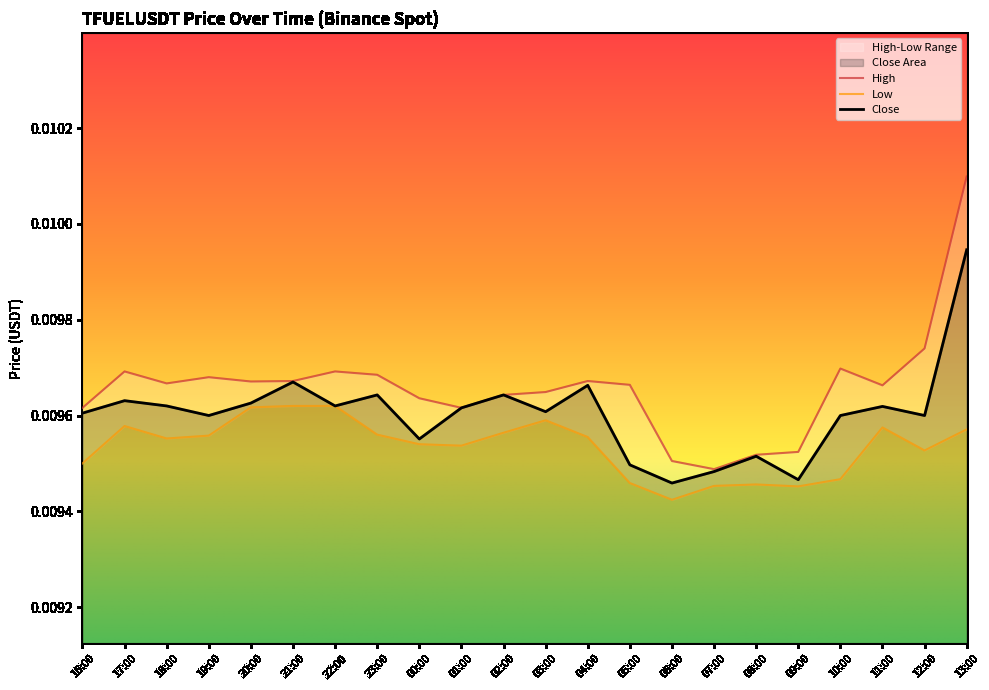

At which category does Low reach its first local peak?

17:00